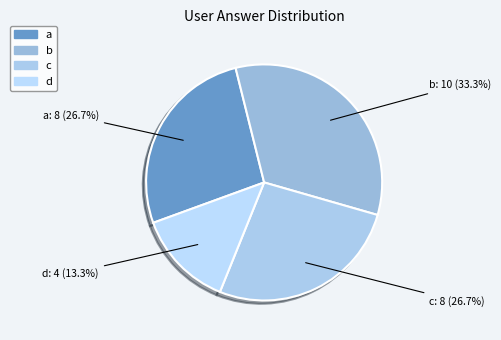

The b slice represents 25% of the pie. True or false?

False